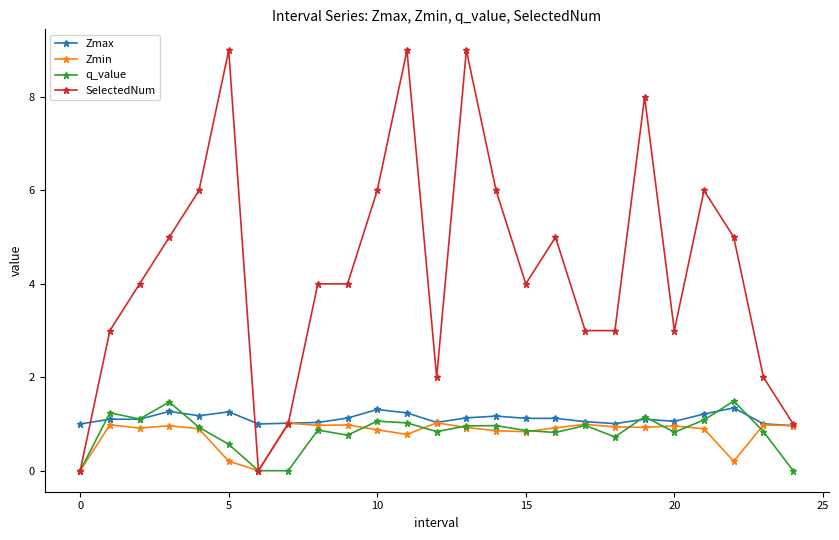

True or false: Zmin has more than 0 points higher than both neighbors.

True